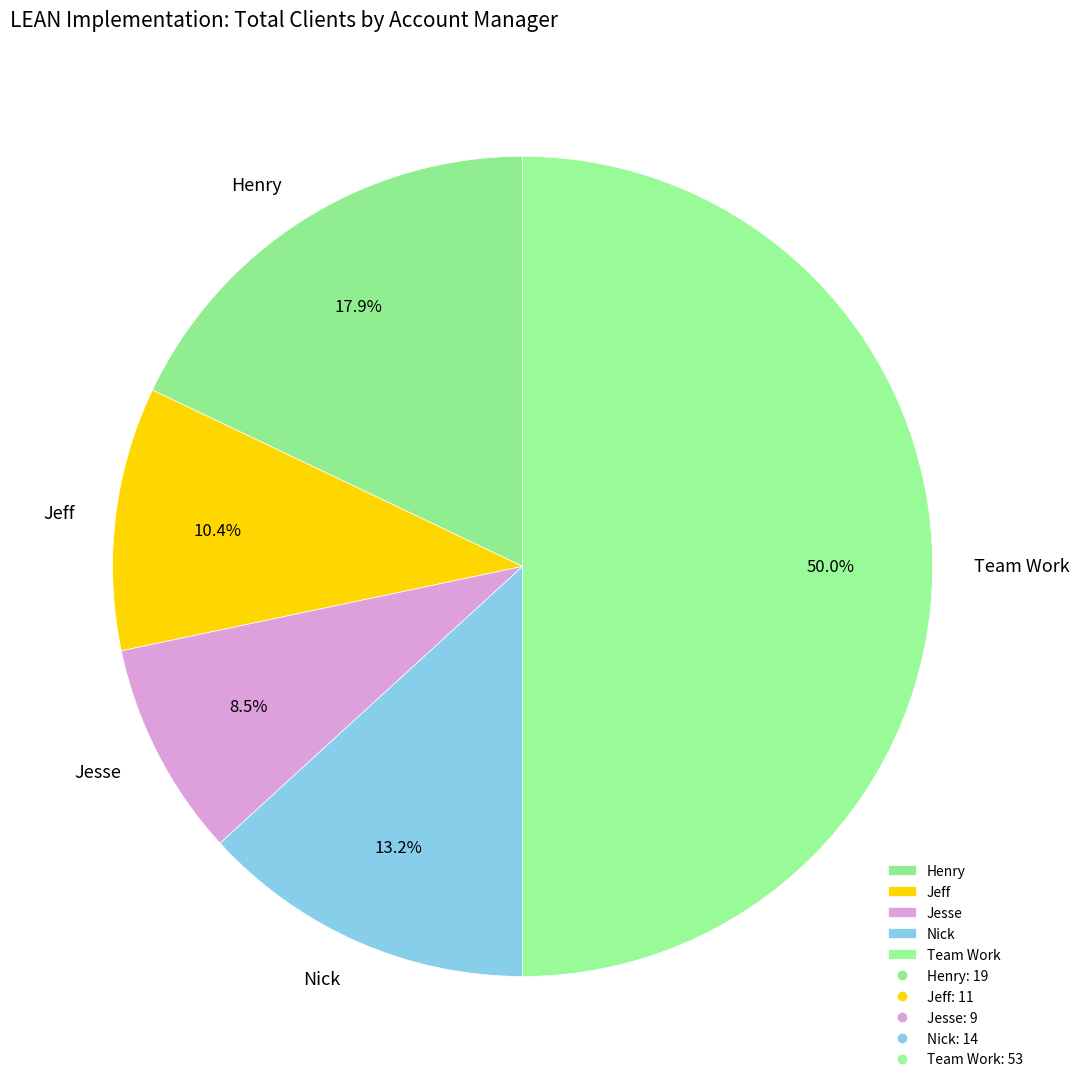

Which has a higher value, Jeff or Henry?

Henry